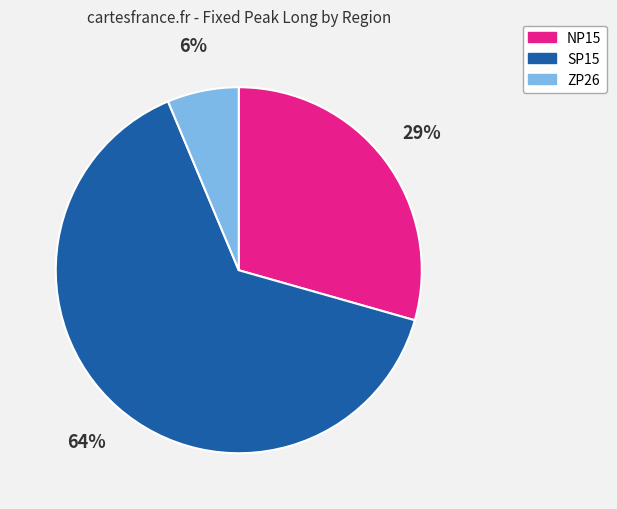

To the nearest percent, what percentage of the pie is NP15?

29%